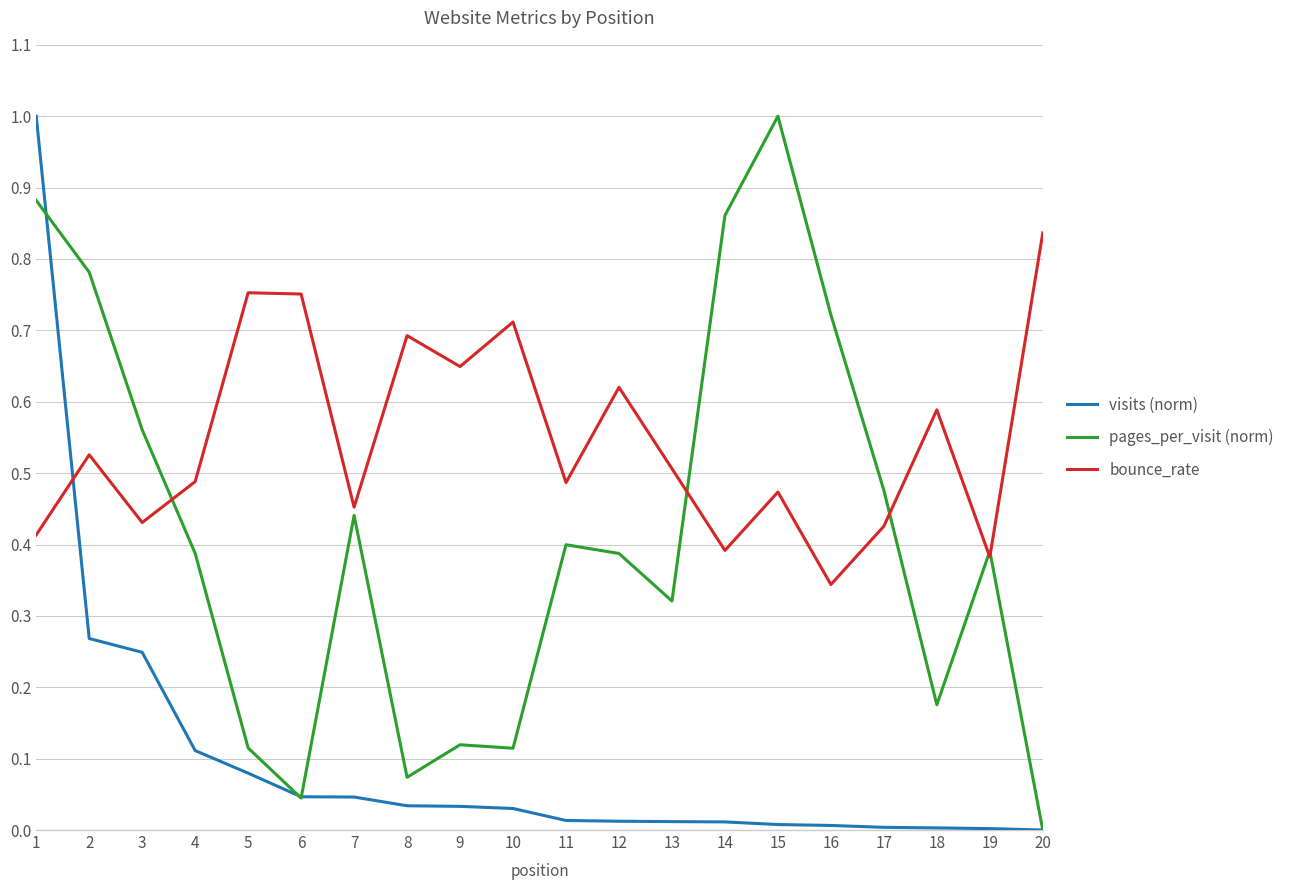

The pages_per_visit (norm) series shows 1.0 at 15. True or false?

True